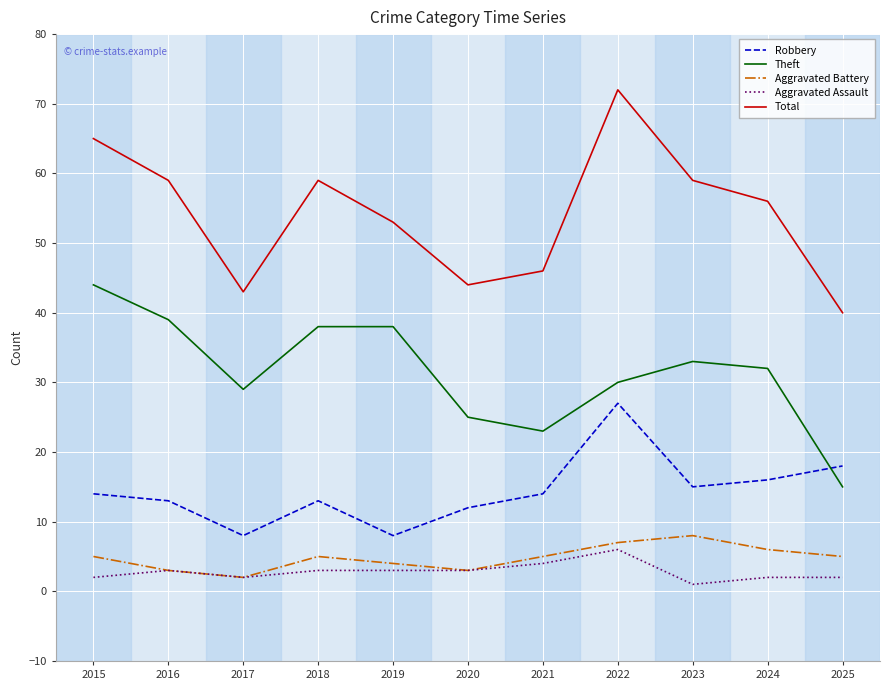

The Theft series shows 15 at 2022. True or false?

False